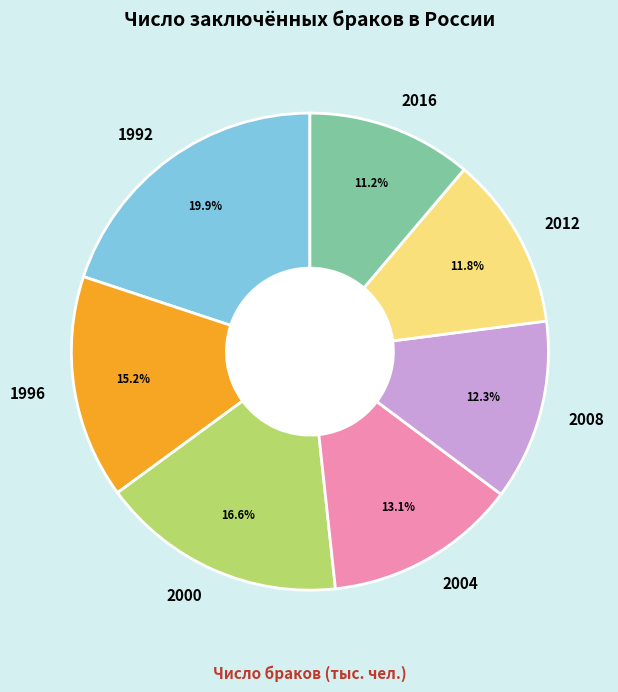

Is the sum of 1992 and 2004 greater than half?

No